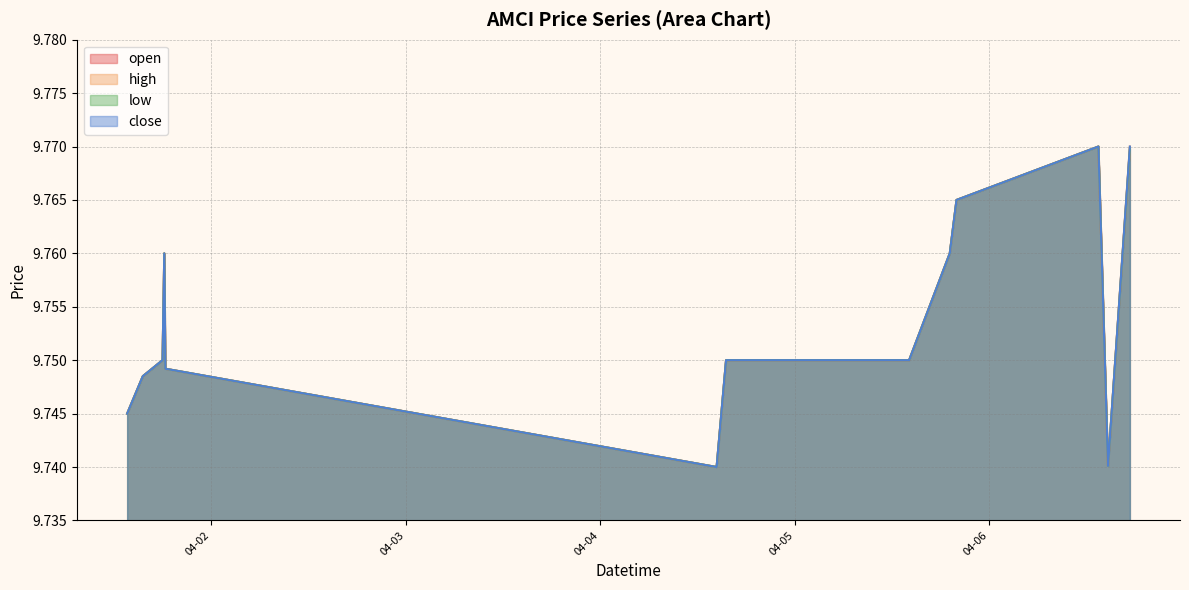

Reading left to right, extract all data points from this chart.

open: 9.7	9.7	9.8	9.8	9.7	9.7	9.7	9.8	9.8	9.8	9.8	9.8	9.8	9.8	9.8	9.8	9.8	9.8	9.7	9.8
high: 9.7	9.7	9.8	9.8	9.7	9.7	9.7	9.8	9.8	9.8	9.8	9.8	9.8	9.8	9.8	9.8	9.8	9.8	9.7	9.8
low: 9.7	9.7	9.8	9.8	9.7	9.7	9.7	9.8	9.8	9.8	9.8	9.8	9.8	9.8	9.8	9.8	9.8	9.8	9.7	9.8
close: 9.7	9.7	9.8	9.8	9.7	9.7	9.7	9.8	9.8	9.8	9.8	9.8	9.8	9.8	9.8	9.8	9.8	9.8	9.7	9.8